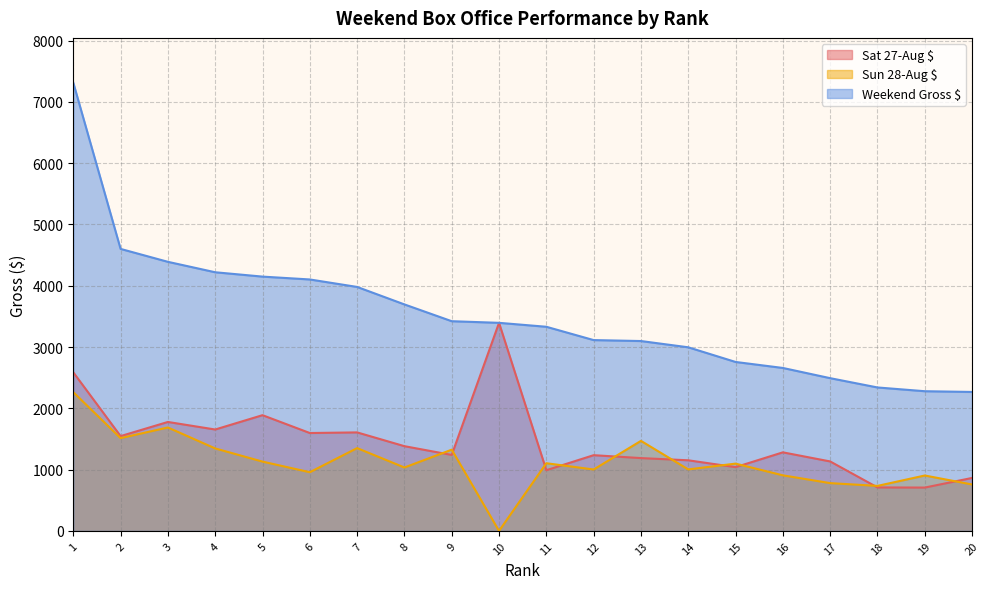

What is the difference between the second highest and second lowest values in the Sun 28-Aug $ series?

953.1